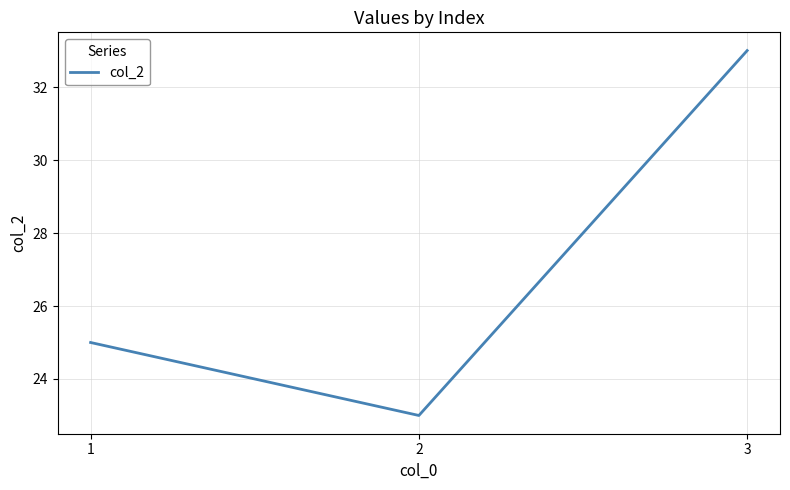

Reading left to right, extract all data points from this chart.

1=25	2=23	3=33